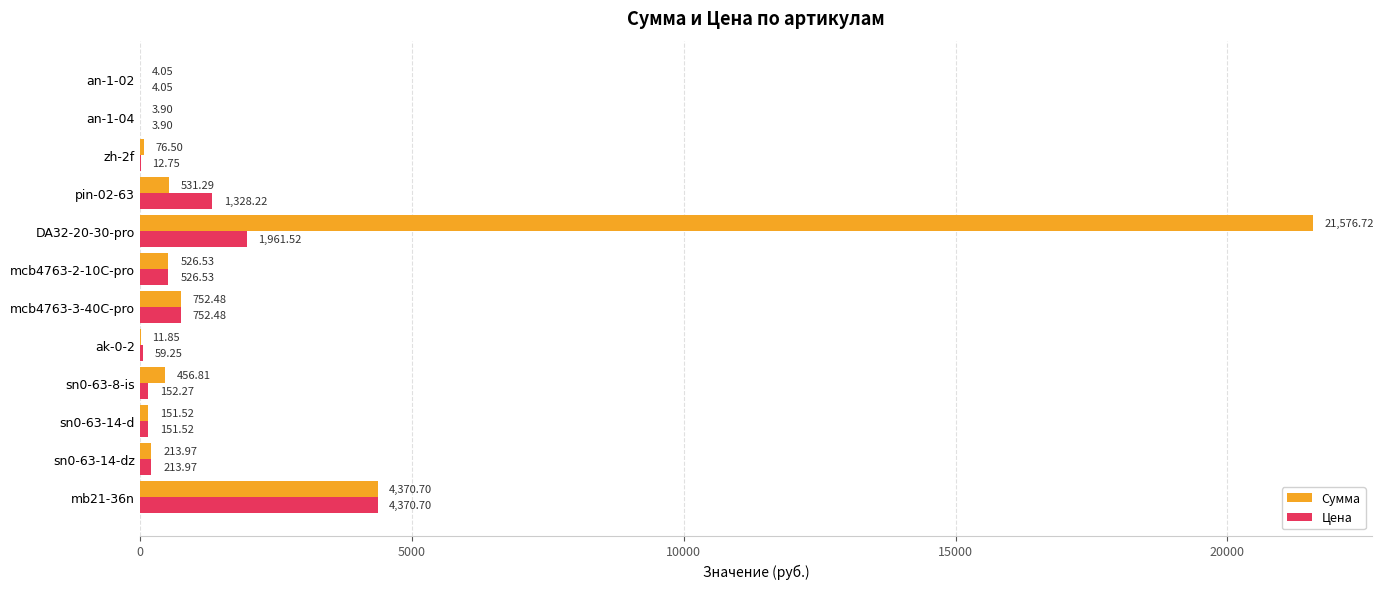

What is the sum of all Цена values?

9537.2